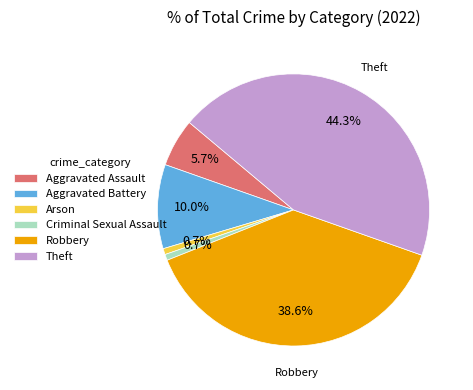

What is the largest slice in the pie chart?

Theft